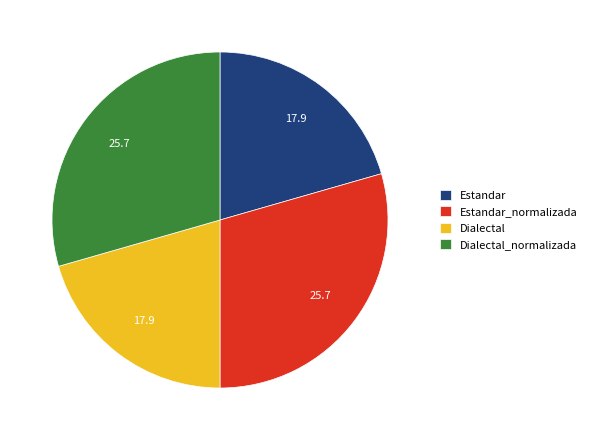

Is Dialectal the majority of the pie?

No